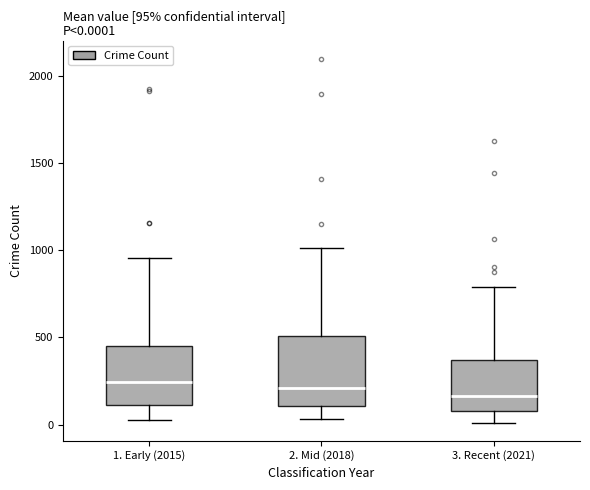

Comparing the boxes themselves (not the whiskers), which one is the tallest?

2. Mid (2018)